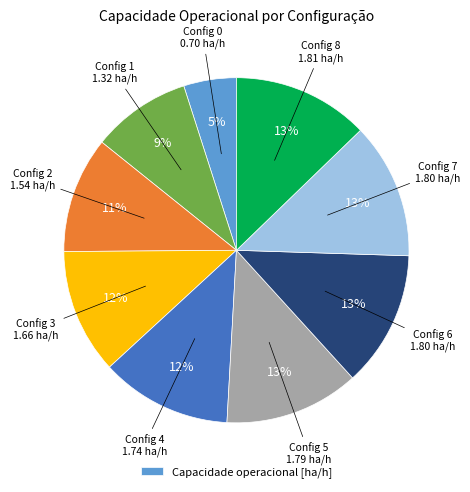

Is there any slice that represents more than half of the pie?

No